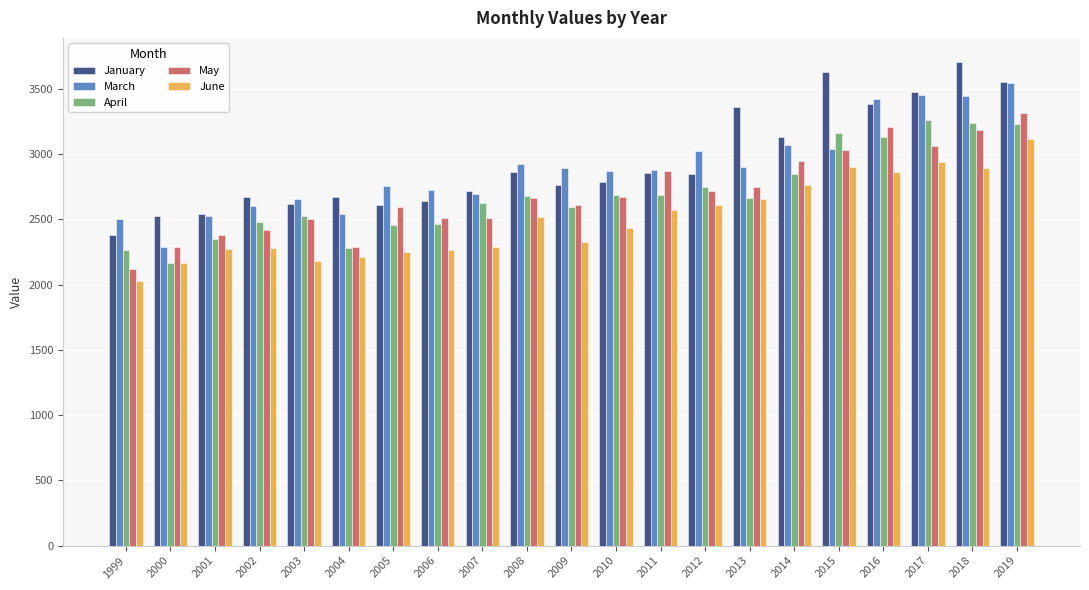

How many bars are there in total?

105